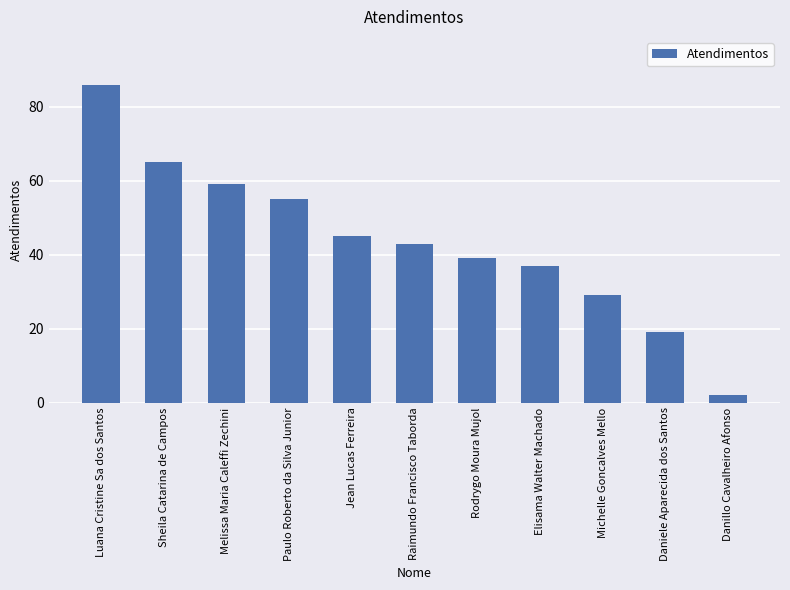

How many data points does each series have?

11